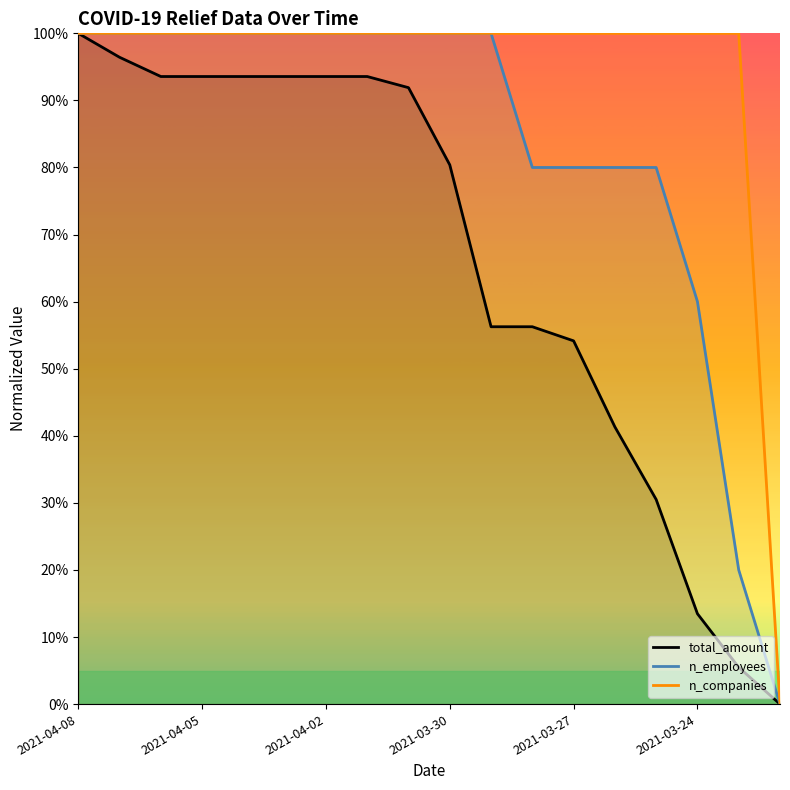

How many data points does each series have?

18